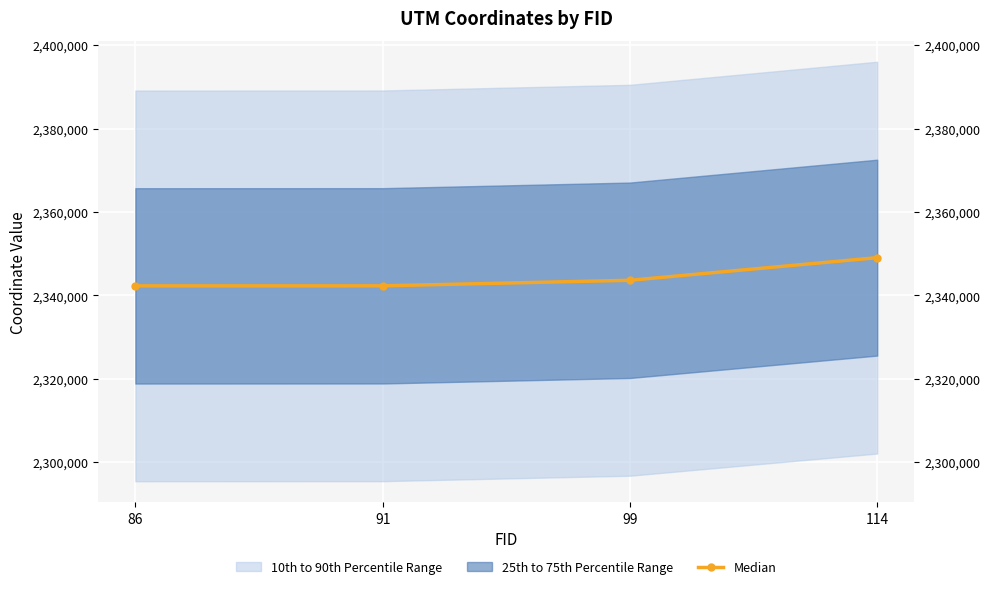

What is the value of the 1st point from the left?

2342265